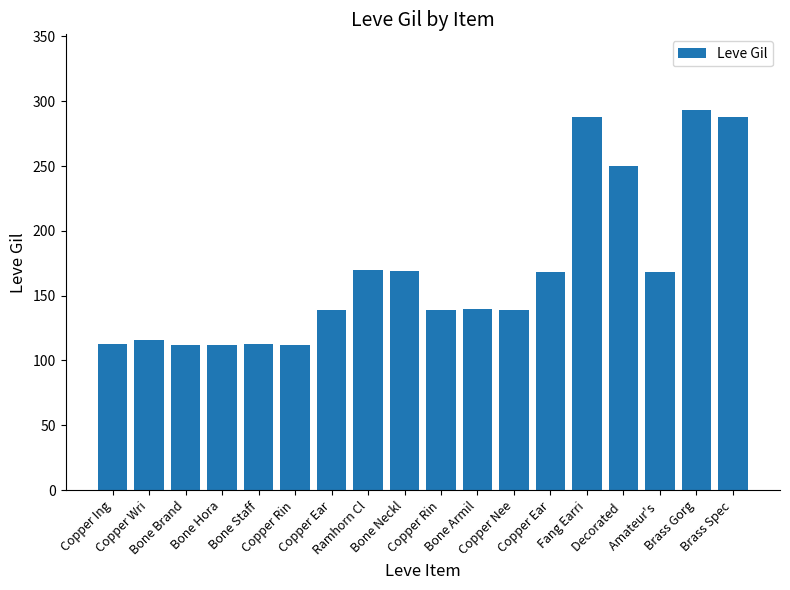

Where does the data first go above 140?

Ramhorn Cl